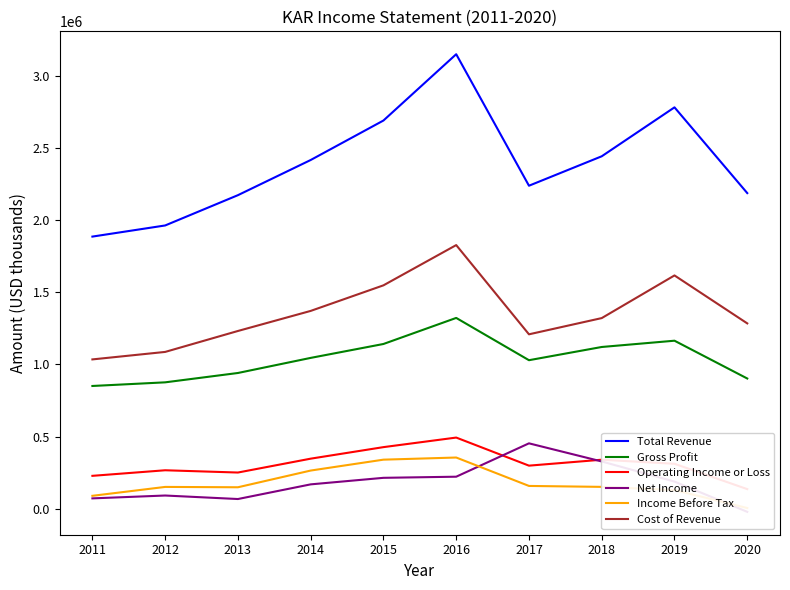

List the labels in order of Total Revenue value, smallest first.

2011, 2012, 2013, 2020, 2017, 2014, 2018, 2015, 2019, 2016